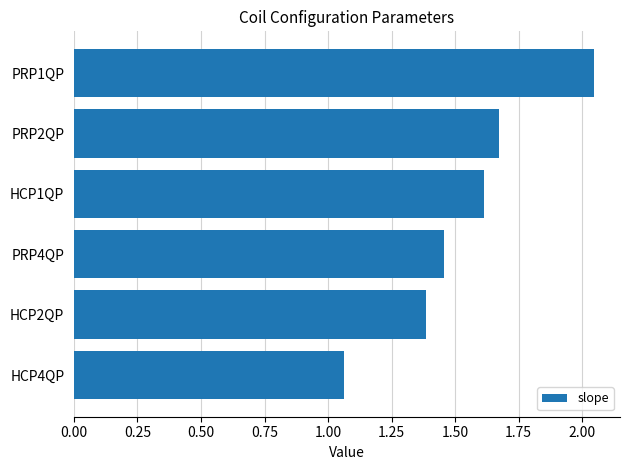

What is the difference between the maximum and minimum values?

1.0